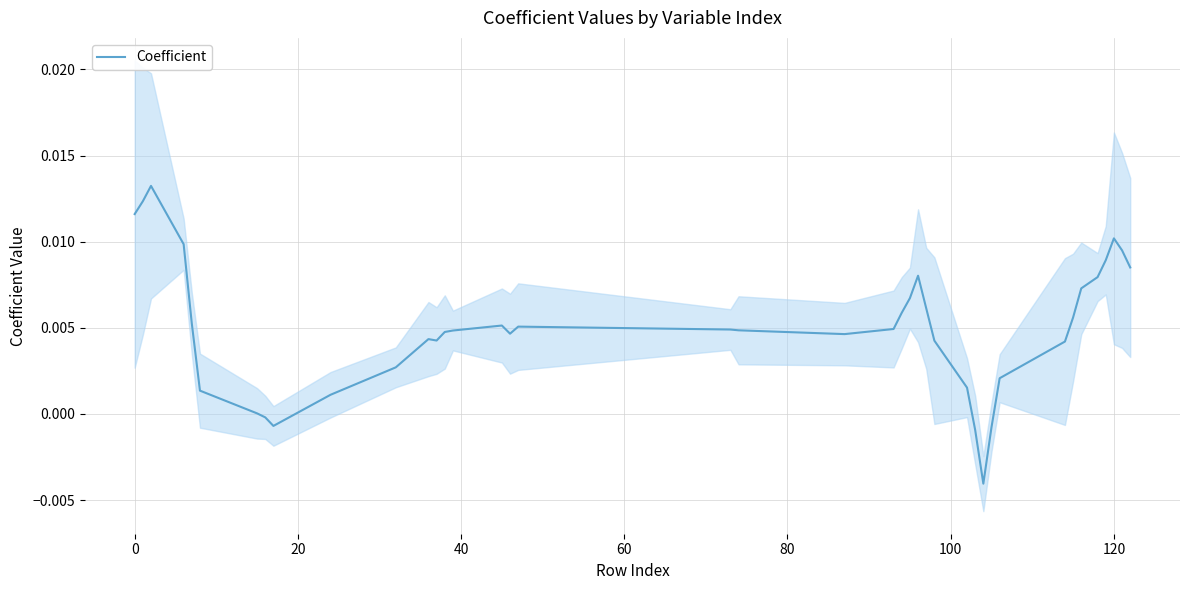

True or false: the data has more than 0 interior local peaks.

True